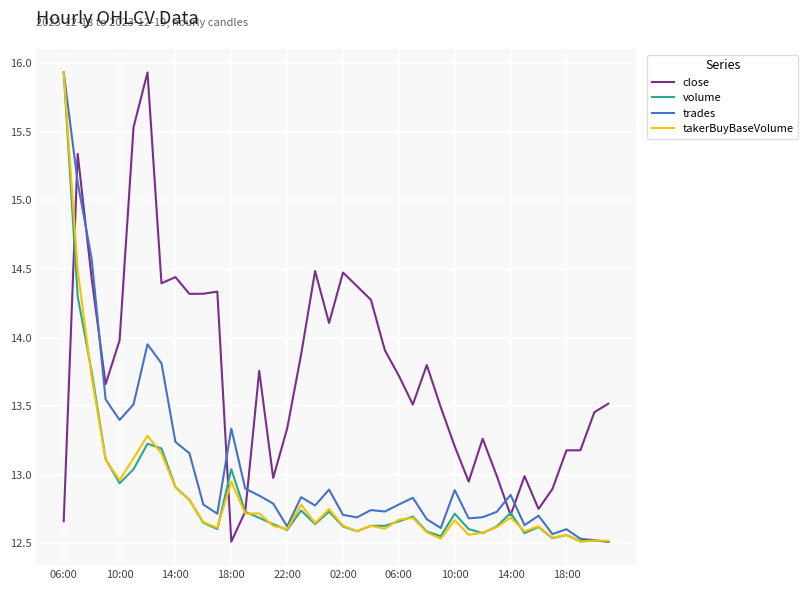

What is the greatest value displayed?

15.9